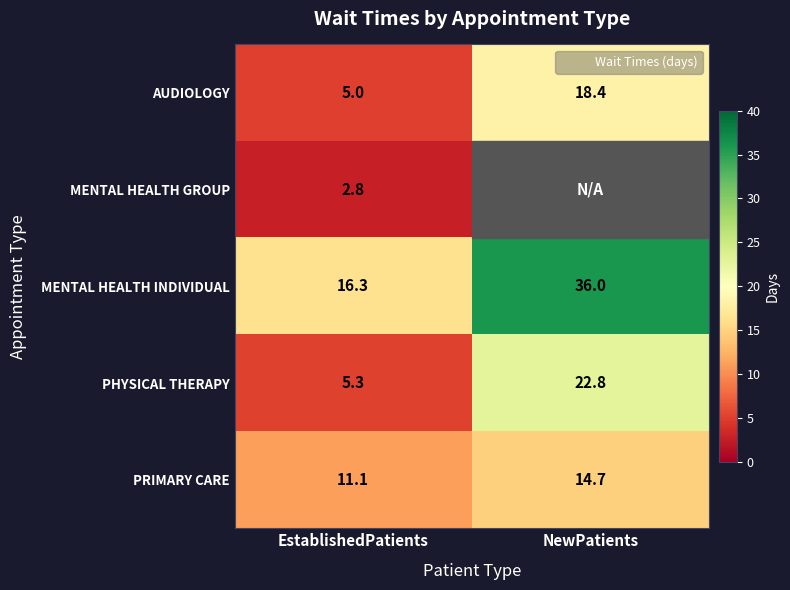

Rank the series at EstablishedPatients from lowest to highest value.

MENTAL HEALTH GROUP, AUDIOLOGY, PHYSICAL THERAPY, PRIMARY CARE, MENTAL HEALTH INDIVIDUAL